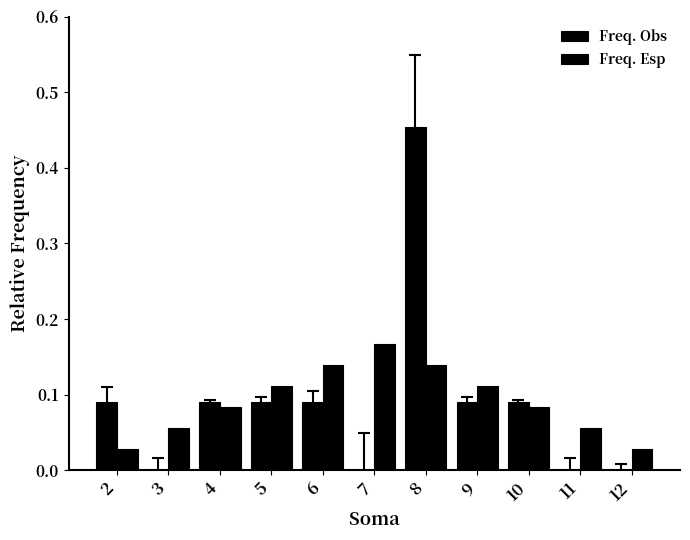

Count the number of categories in the chart.

11